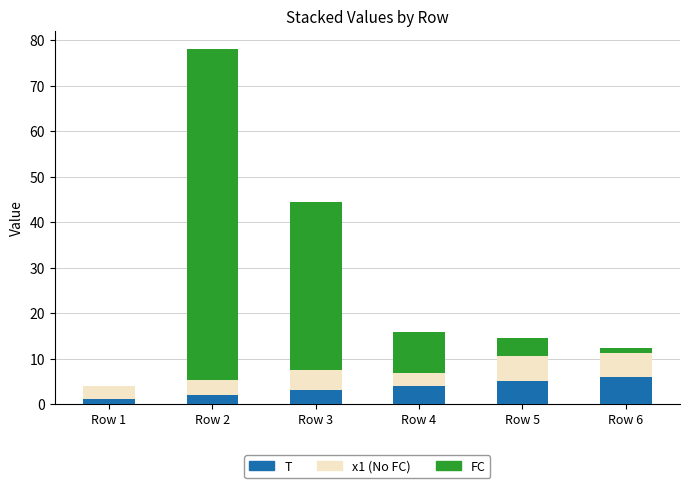

At which category is the sum across all series the highest?

Row 2